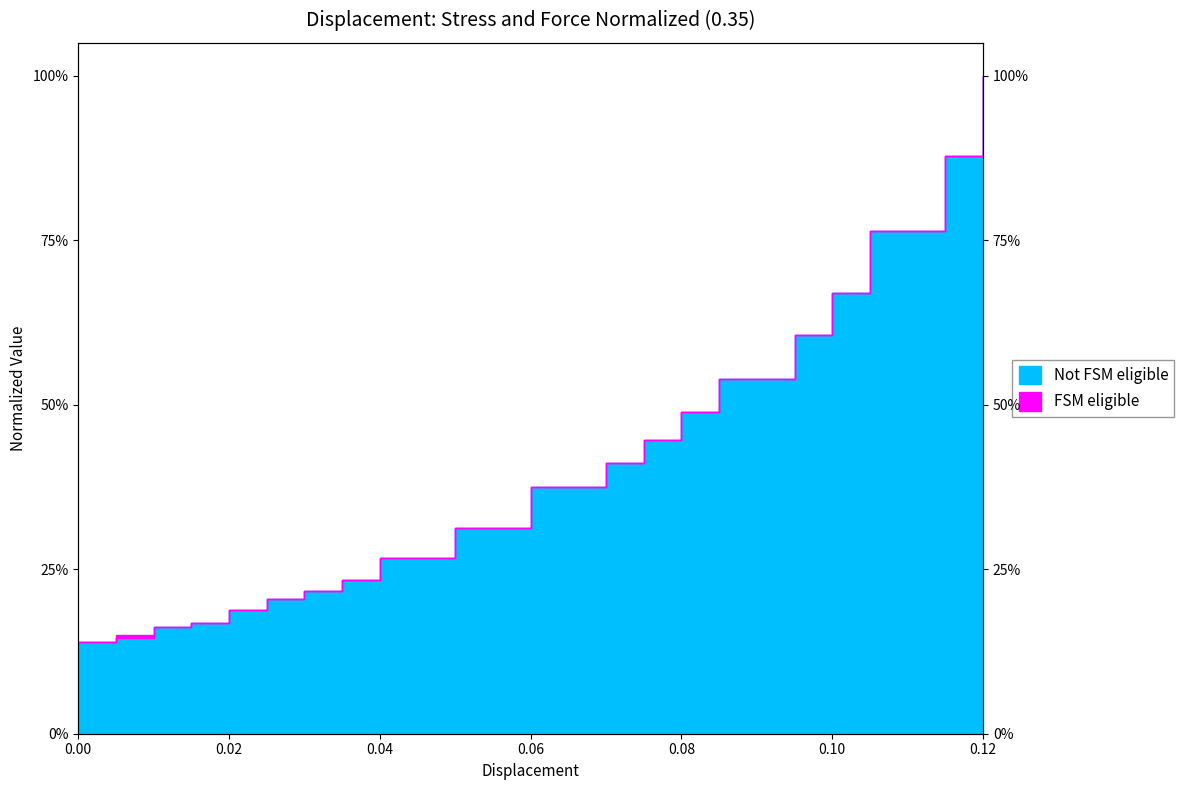

True or false: stress has a value of 0.8 at 0.095.

False